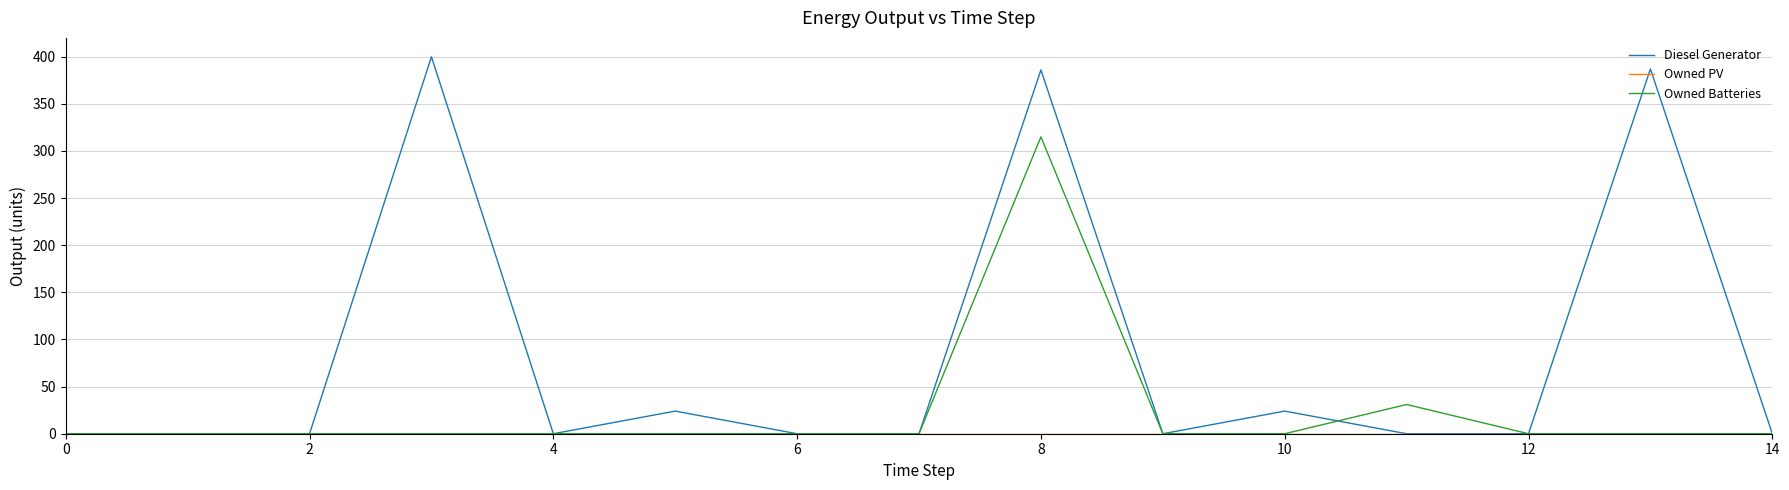

Which series has the widest spread of values?

Diesel Generator